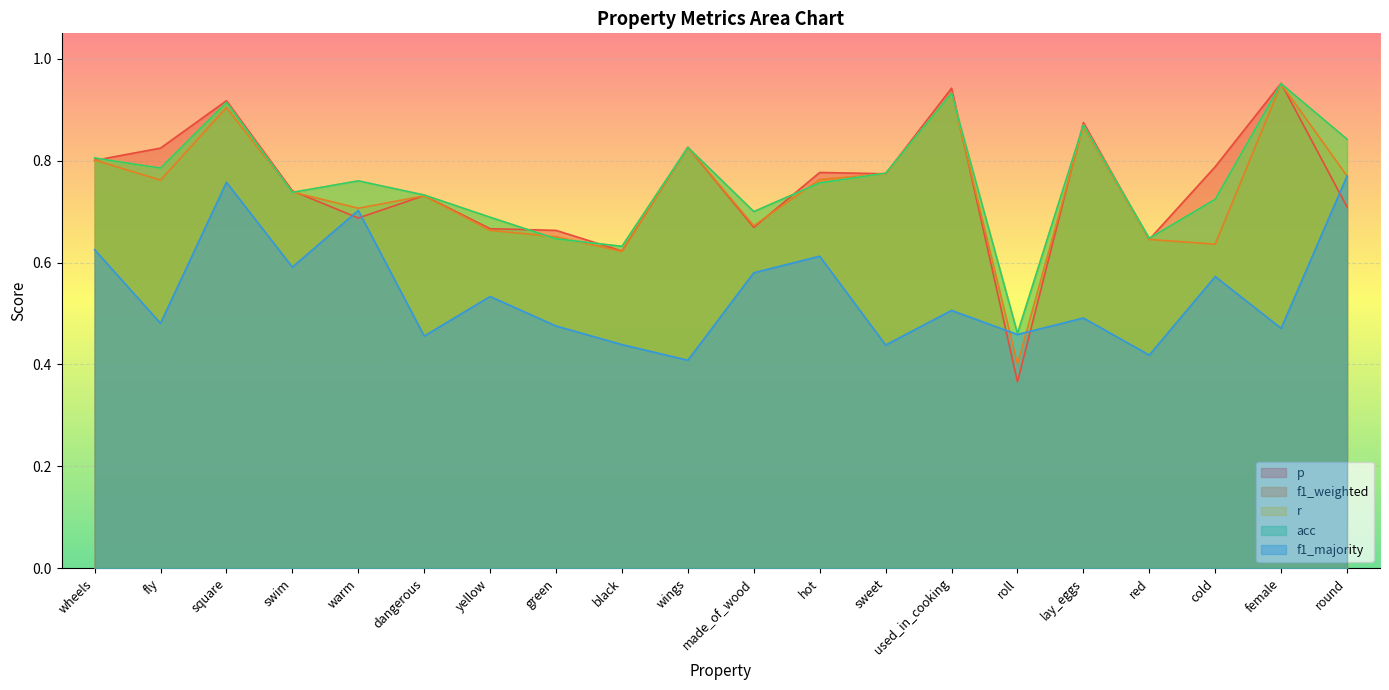

The value of f1_weighted at green is 0.7. True or false?

True